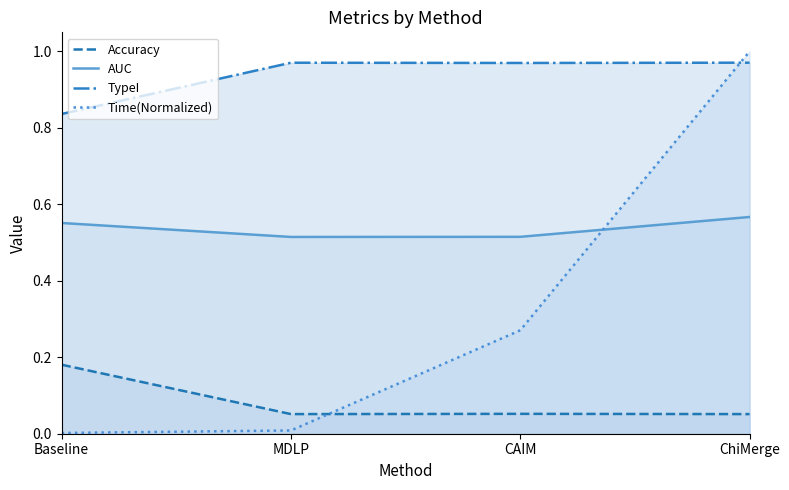

What is the average value of the Accuracy series?

0.1